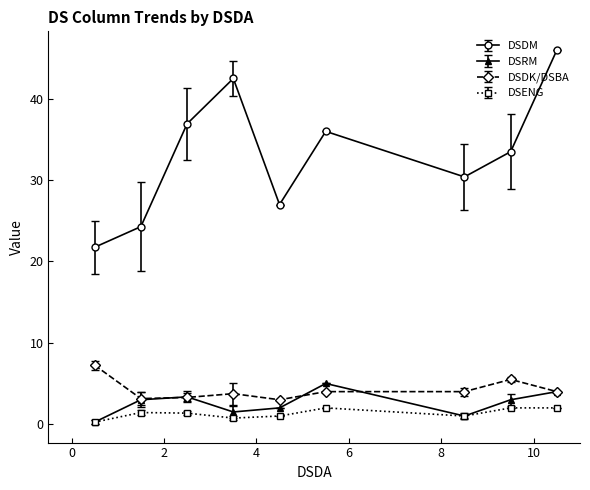

True or false: DSDK/DSBA and DSENG intersect in this chart.

False